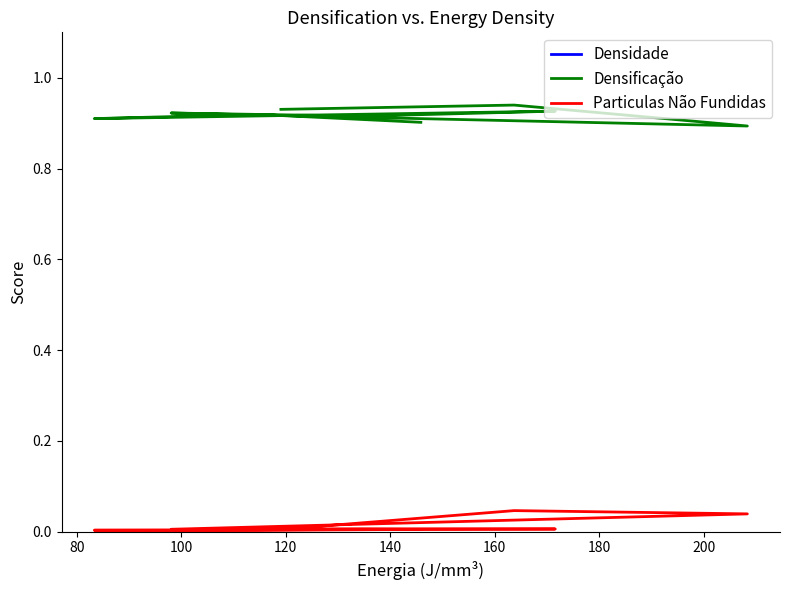

True or false: Particulas Não Fundidas and Densidade cross at least once.

False